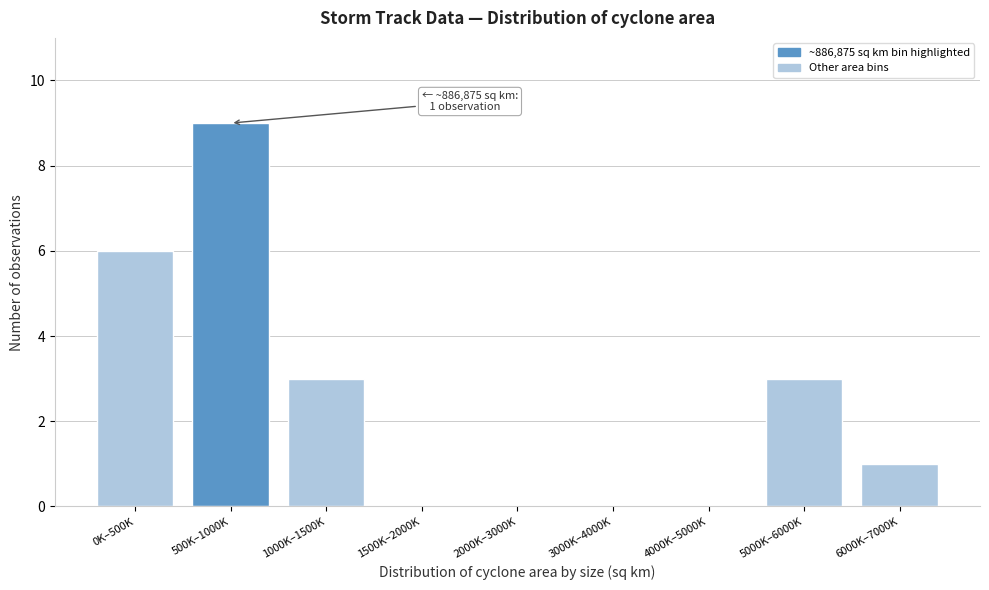

Reading left to right, transcribe all the data shown in this chart.

0K–500K=6	500K–1000K=9	1000K–1500K=3	1500K–2000K=0	2000K–3000K=0	3000K–4000K=0	4000K–5000K=0	5000K–6000K=3	6000K–7000K=1